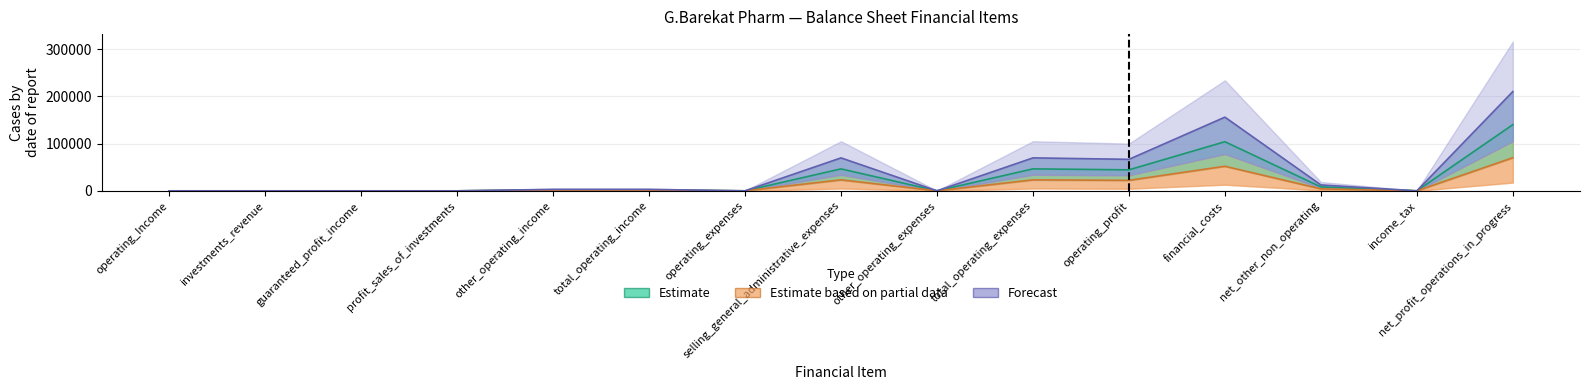

At which label does Estimate first exceed 2051?

selling_general_administrative_expenses